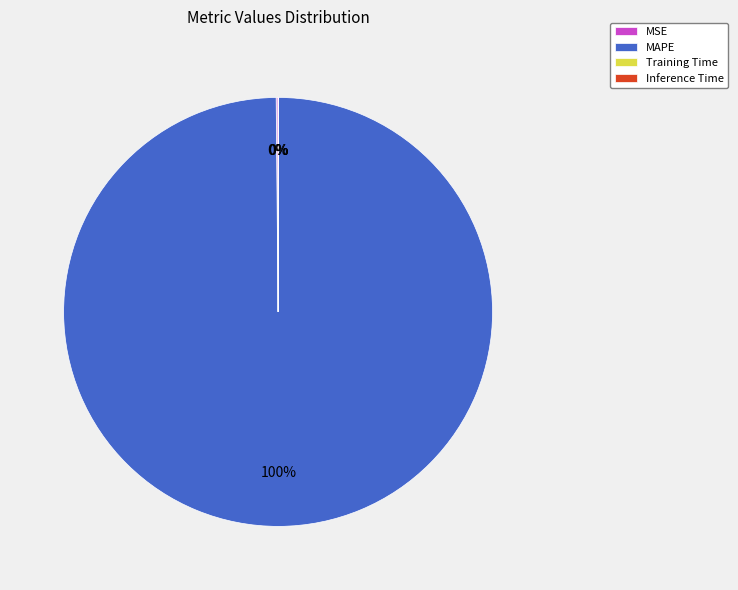

Is it true that MAPE is 93% of the pie?

False